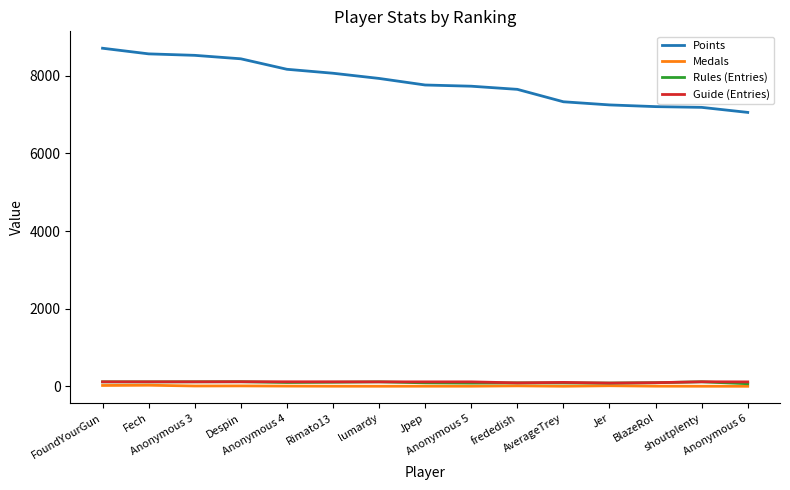

What is the average value of the Points series?

7837